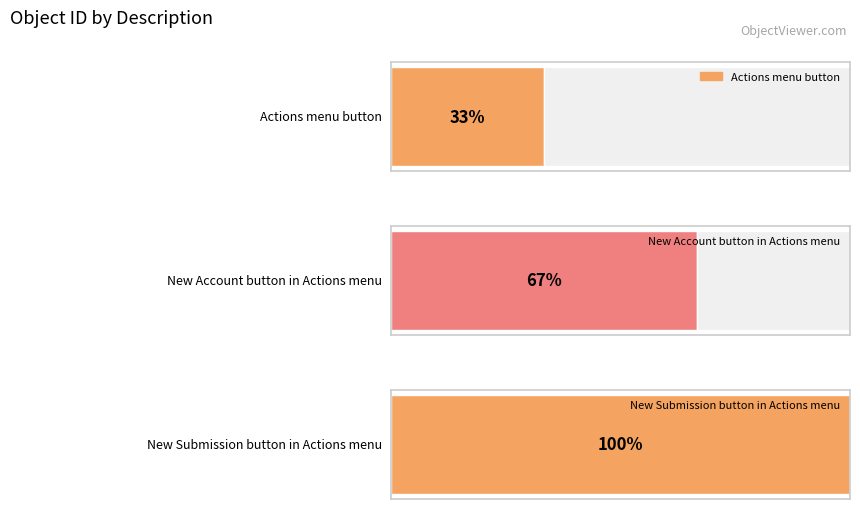

The value at New Submission button in Actions menu is 3. True or false?

True